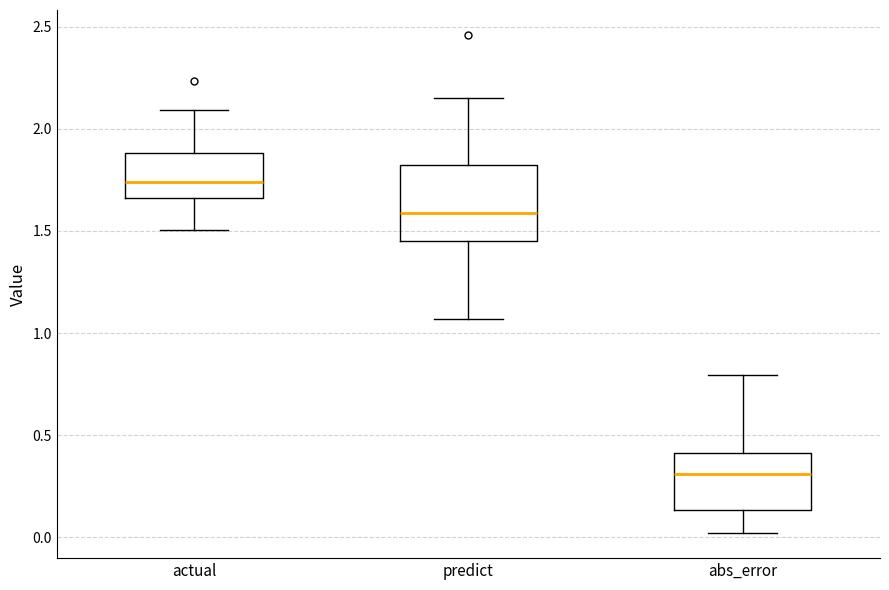

Reading left to right, transcribe this box plot: for each box, give where its median line is, the range the box spans, and where its two whiskers end, as read against the y-axis. The values are not printed on the chart, so give them approximately, as read against the axis.

actual: median 1.75, box 1.65 to 1.90, whiskers 1.50 to 2.10
predict: median 1.60, box 1.45 to 1.80, whiskers 1.05 to 2.15
abs_error: median 0.30, box 0.15 to 0.40, whiskers 0.00 to 0.80